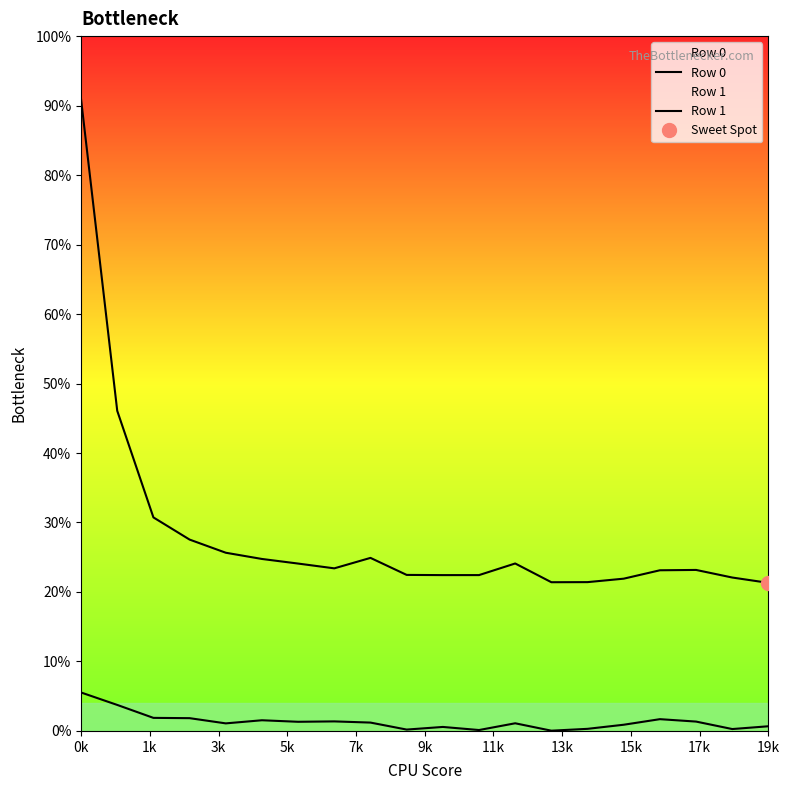

Is this an area chart (filled region under the line)?

No